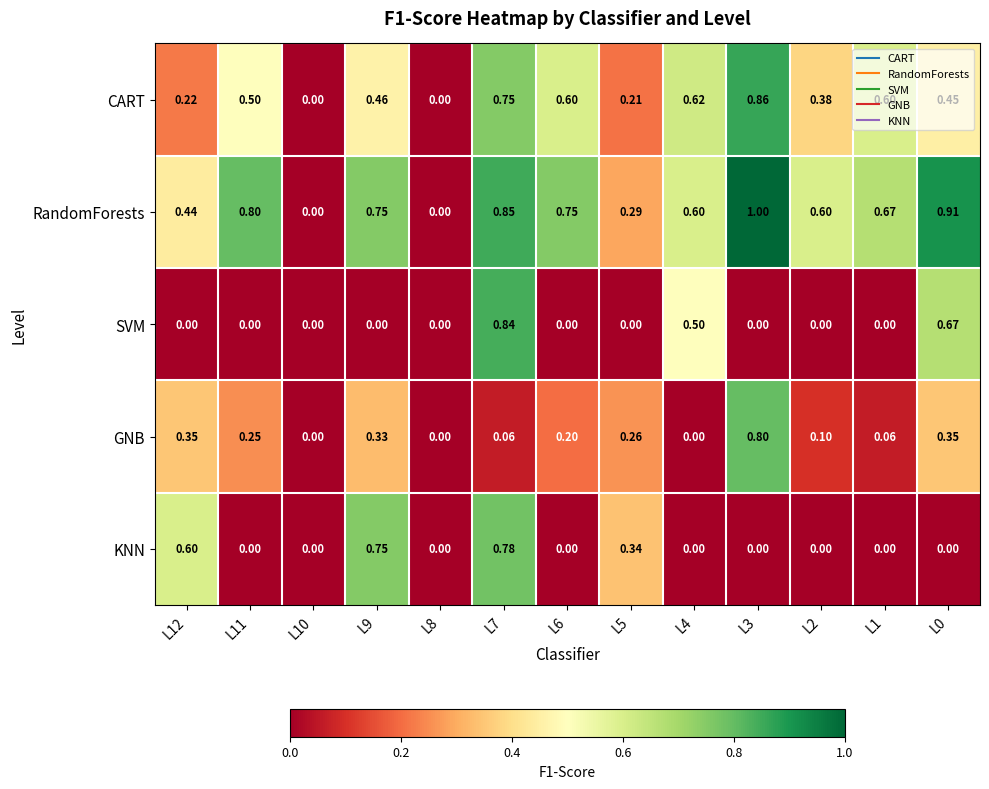

Between L11 and L5, which series saw the biggest shift?

RandomForests